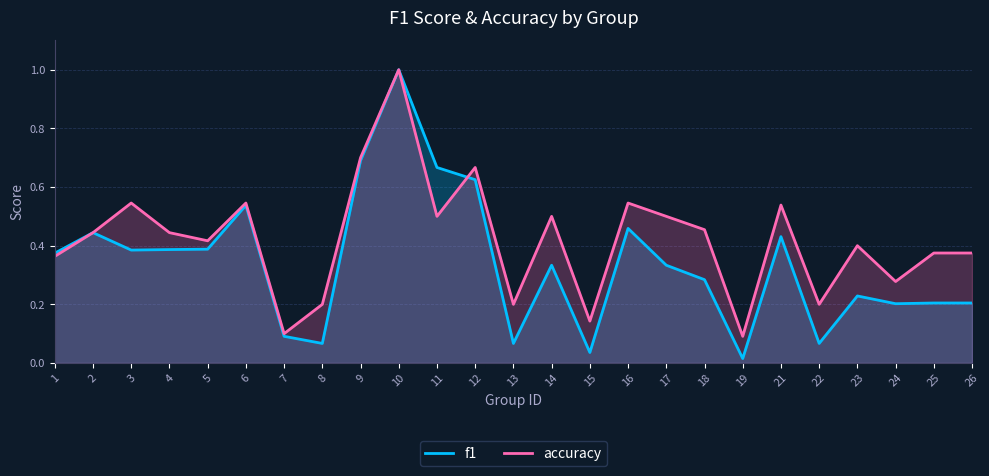

Is it true that accuracy equals 0.2 at 14?

False